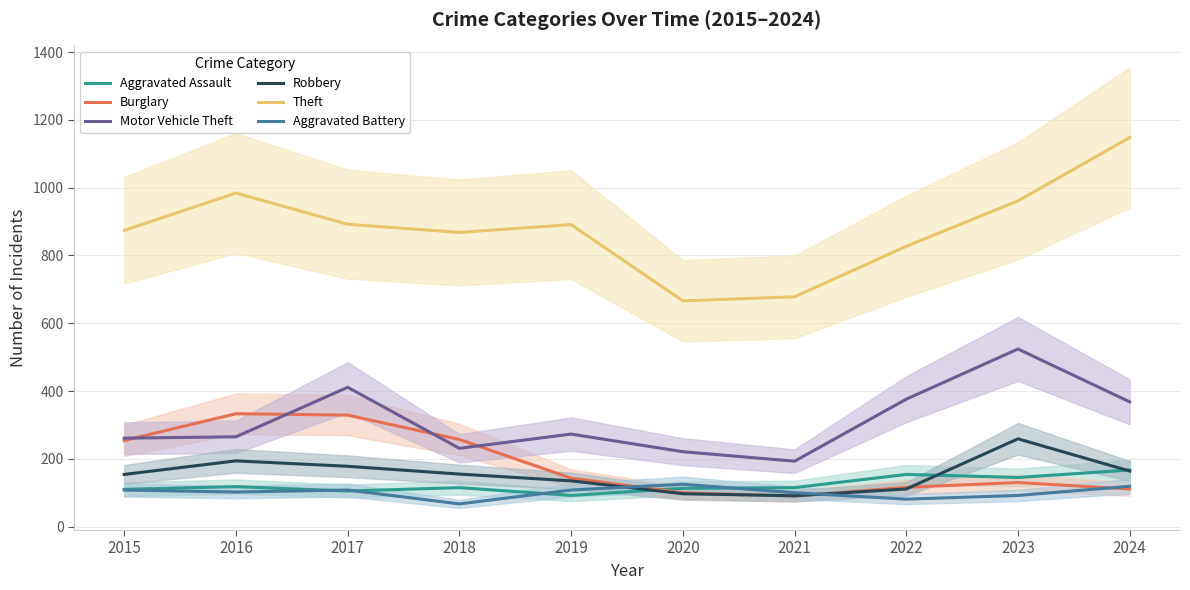

Does the chart display data point markers on the line(s)?

No